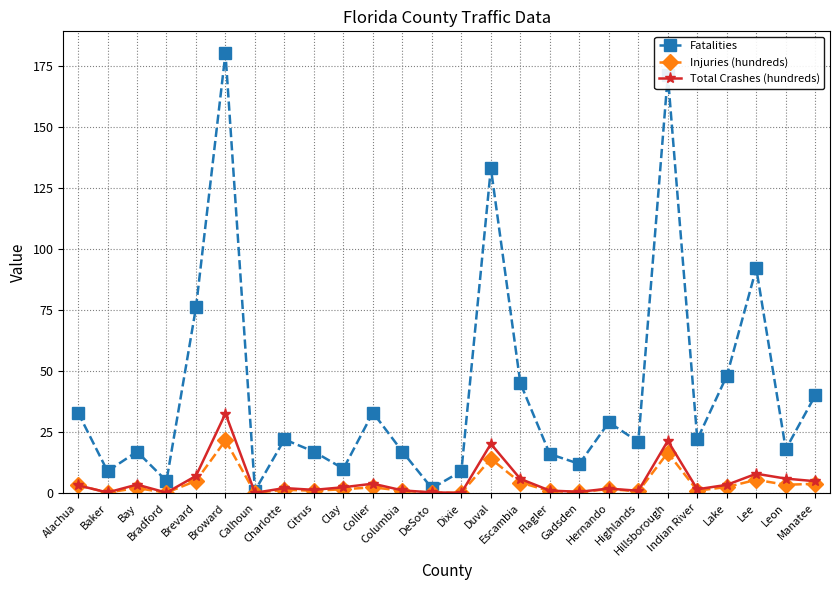

What are all the series names shown in the legend?

Fatalities, Injuries (hundreds), Total Crashes (hundreds)